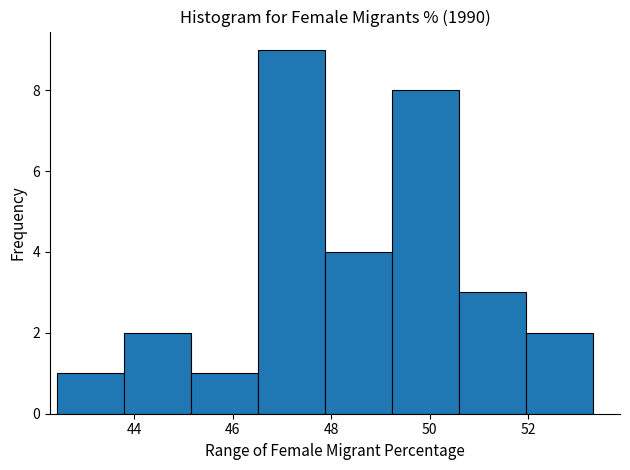

Reading left to right, transcribe this chart: for each bar, give the range it covers on the x-axis and its height. Neither the bar edges nor the heights are printed on the chart, so give them approximately, as read against the axes.

42.4 to 43.8: 1
43.8 to 45.2: 2
45.2 to 46.6: 1
46.6 to 47.8: 9
47.8 to 49.2: 4
49.2 to 50.6: 8
50.6 to 52.0: 3
52.0 to 53.4: 2